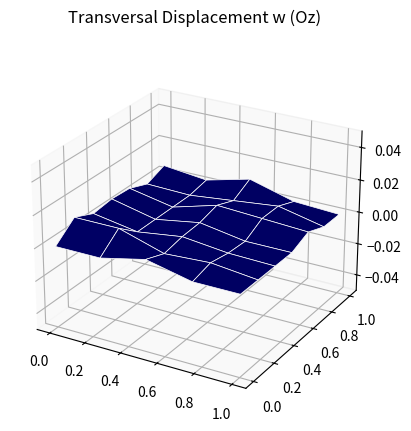

Is it true that Omar Rangel equals 5 at Vieja california?

False